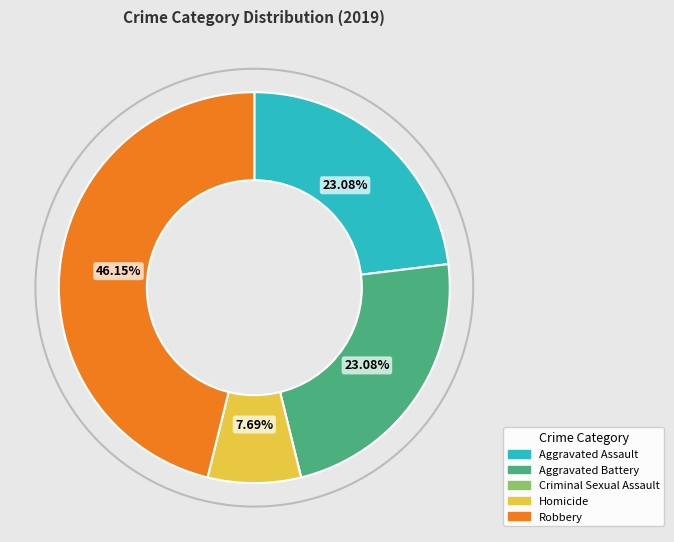

Approximately how many times larger is the value at Robbery compared to Aggravated Battery?

2.0